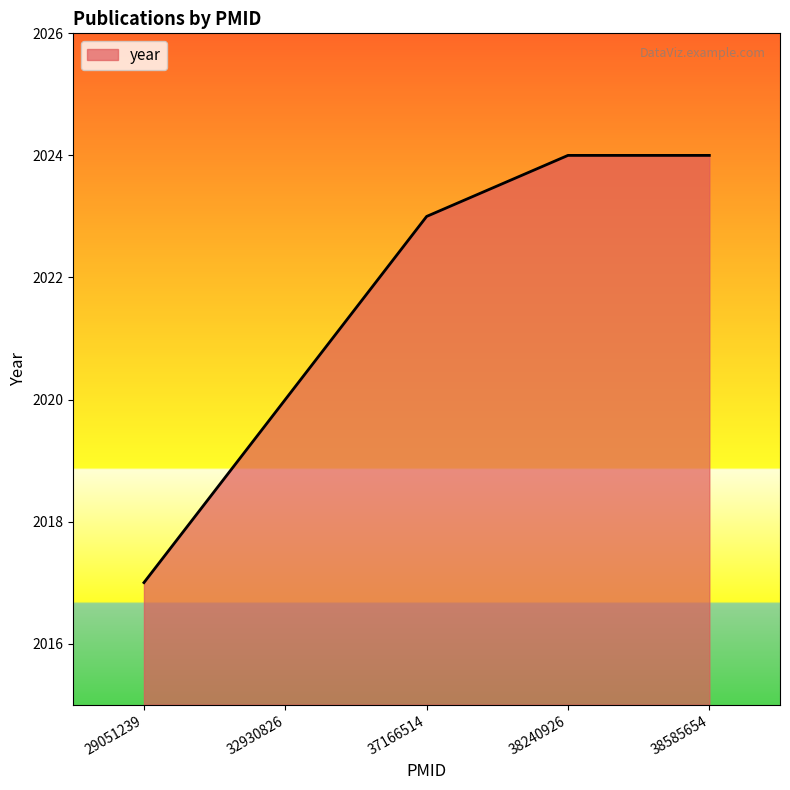

Is it true that the value at 29051239 is 1032?

False